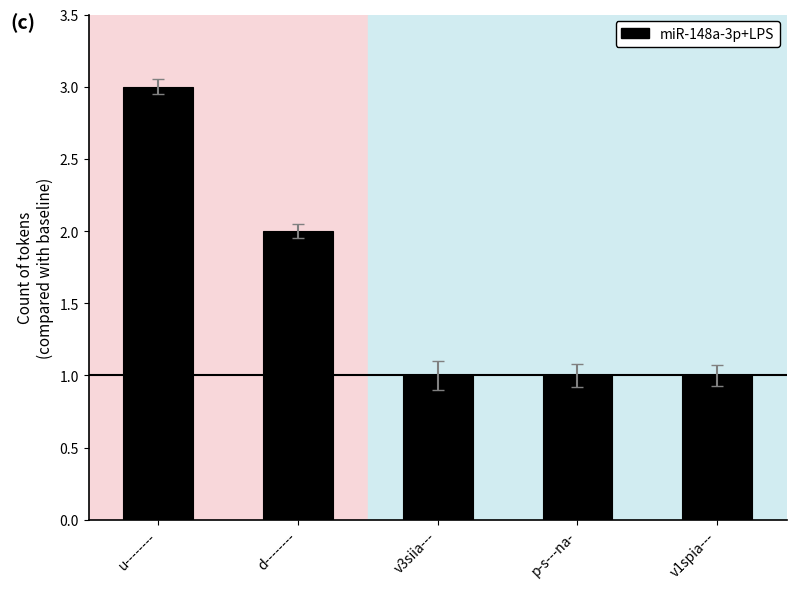

Is it true that the value at p-s---na- is 1?

True